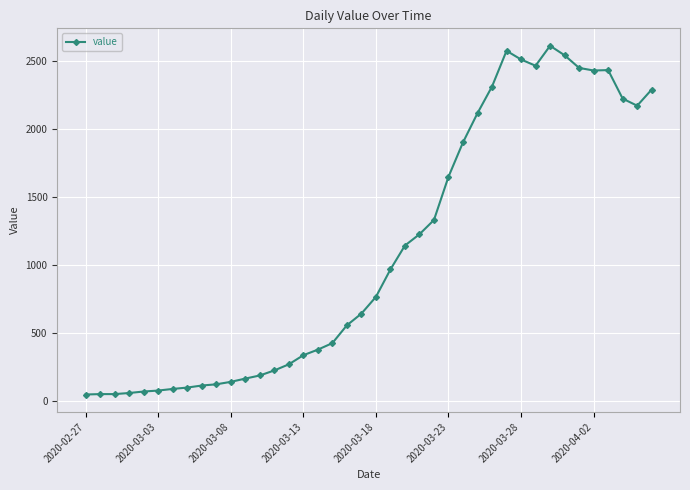

Count the number of categories in the chart.

40